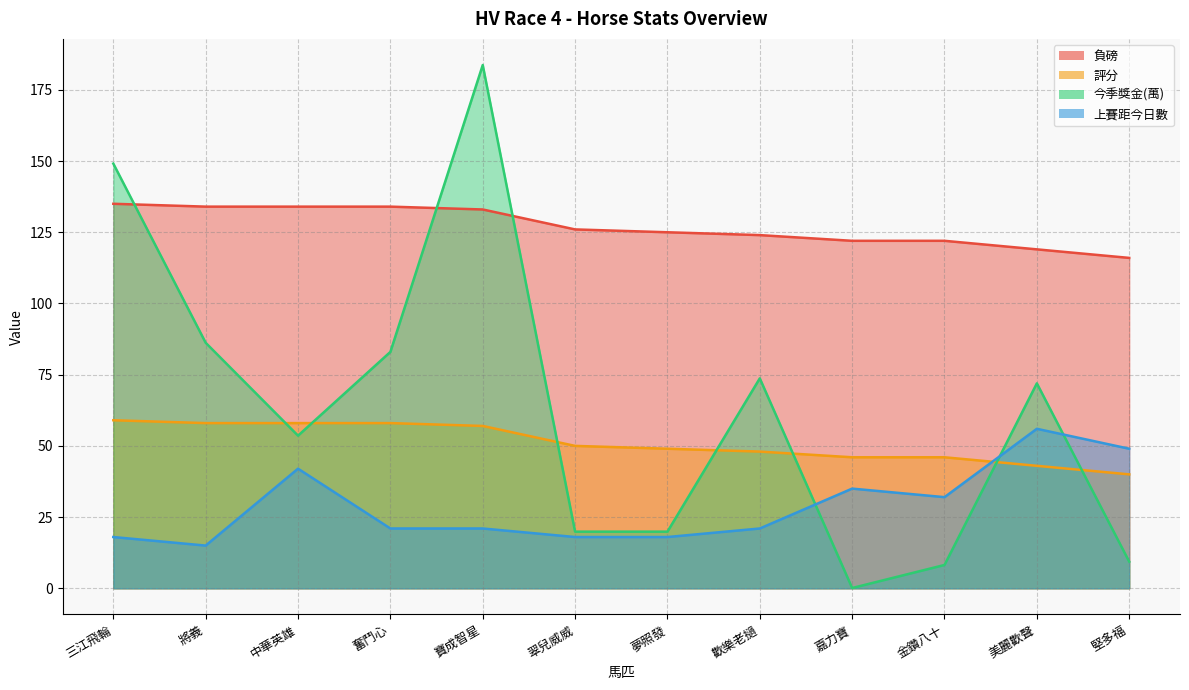

What position from the left is 翠兒威威?

6